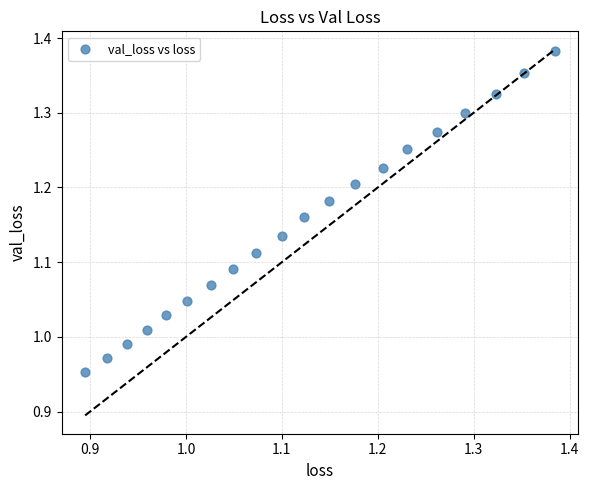

What is the range of Y values (max minus min)?

0.4